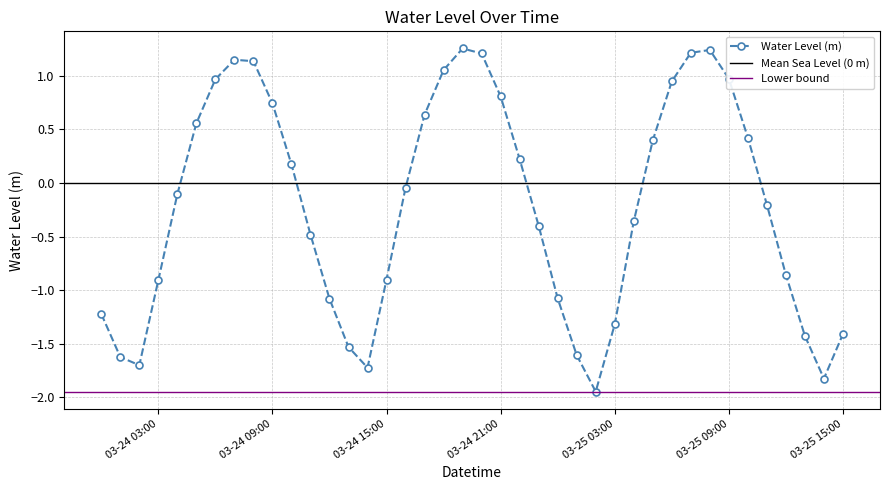

Which label corresponds to the largest value in the chart?

2024-03-24 19:00:00